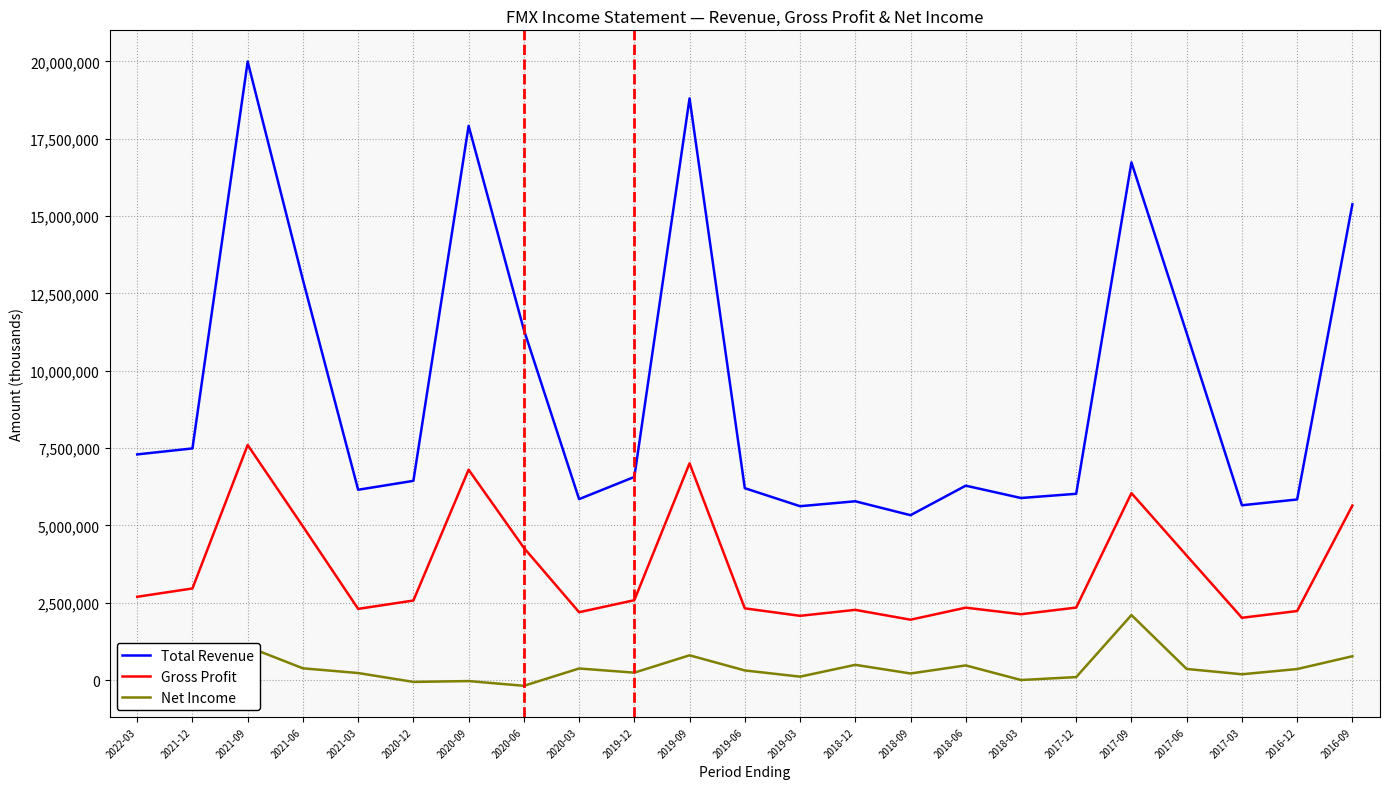

Is the value of Total Revenue at 2018-06 greater than the value of Gross Profit at 2016-09?

Yes